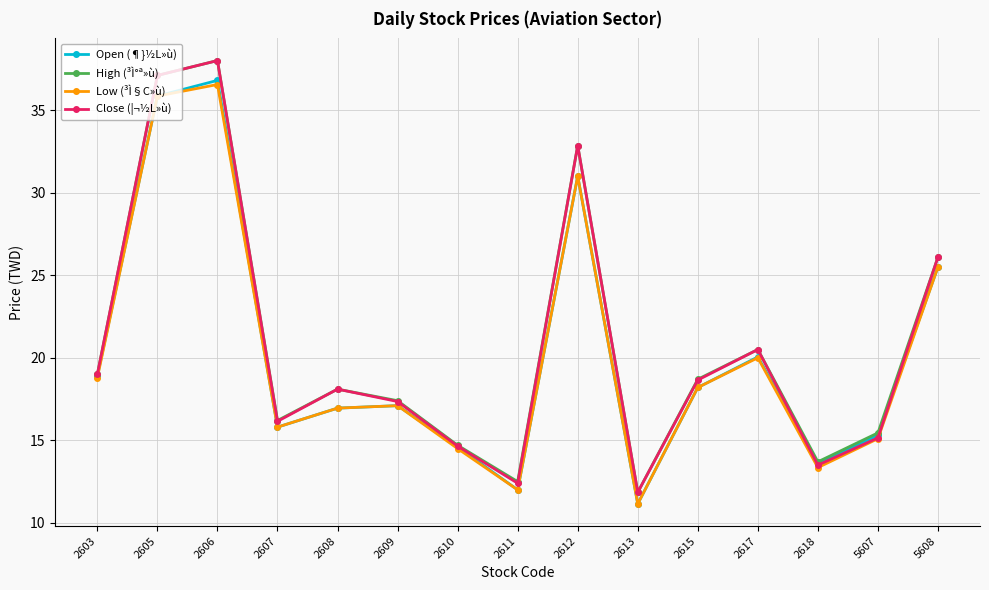

Which series changed the most between 2603 and 2611?

Open (¶}½L»ù)